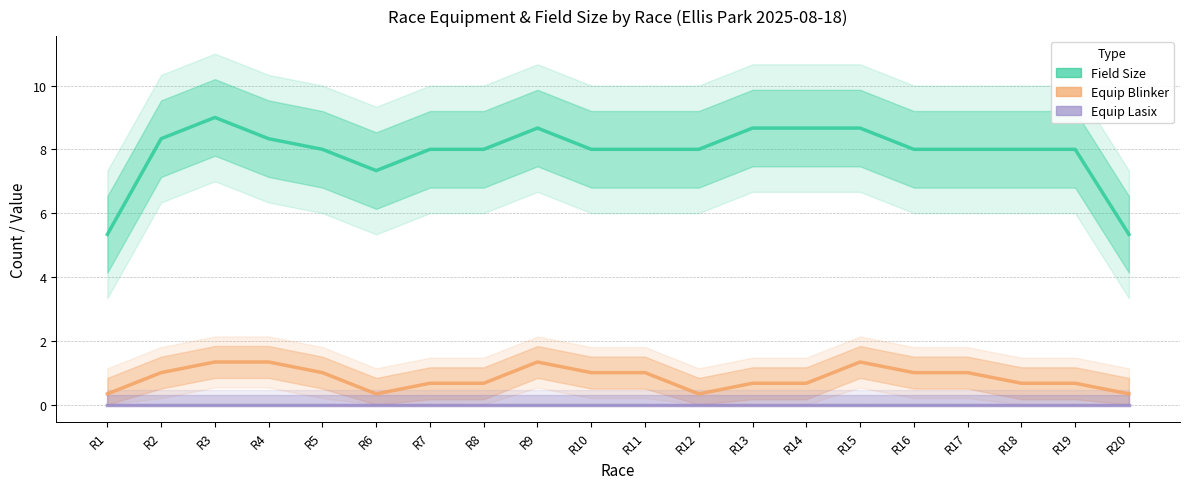

True or false: Equip Lasix and Field Size intersect in this chart.

False